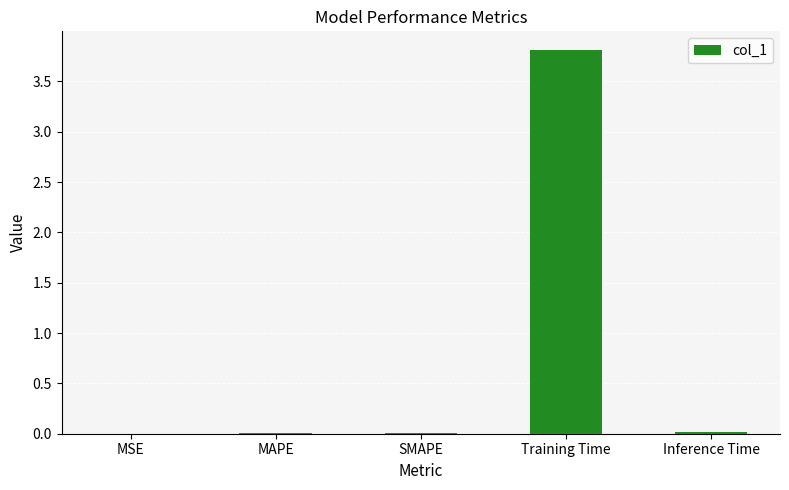

What is the sum of all values?

3.8